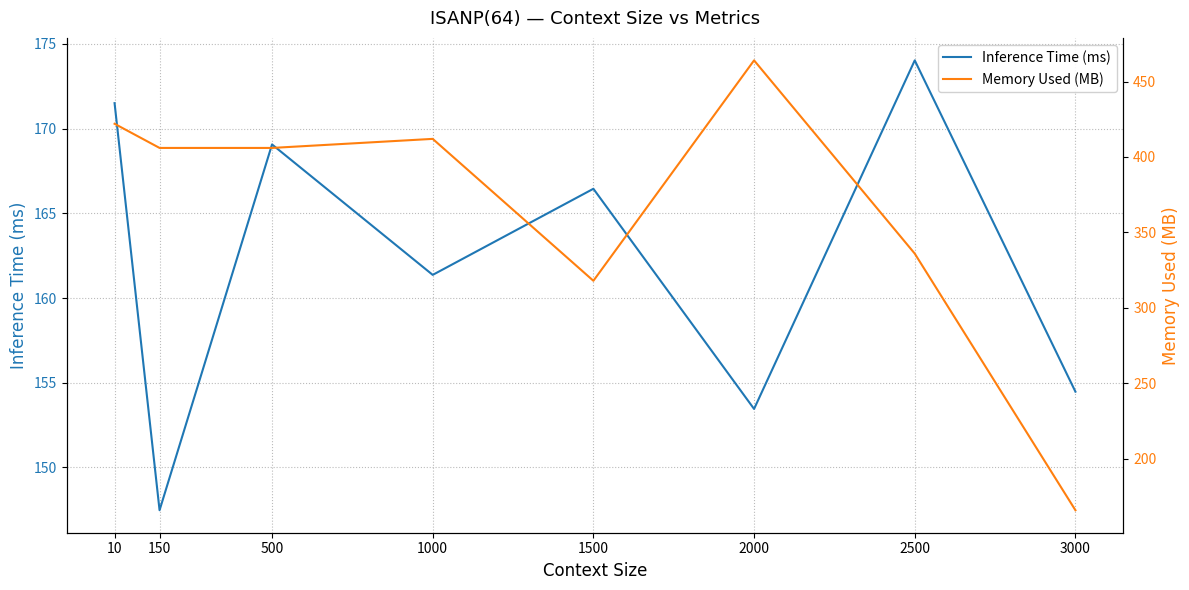

Rank the series at 500 from highest to lowest value.

Memory Used (MB), Inference Time (ms)